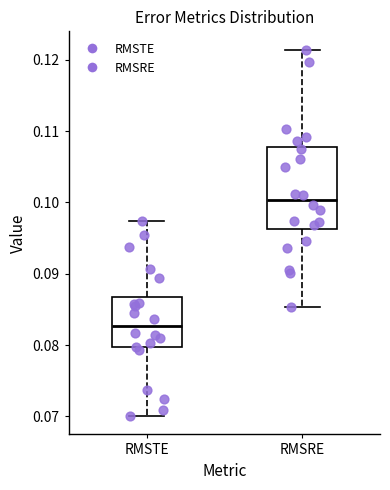

Reading left to right, transcribe this box plot: for each box, give where its median line is, the range the box spans, and where its two whiskers end, as read against the y-axis. The values are not printed on the chart, so give them approximately, as read against the axis.

RMSTE: median 0.083, box 0.080 to 0.087, whiskers 0.070 to 0.097
RMSRE: median 0.100, box 0.096 to 0.108, whiskers 0.085 to 0.121